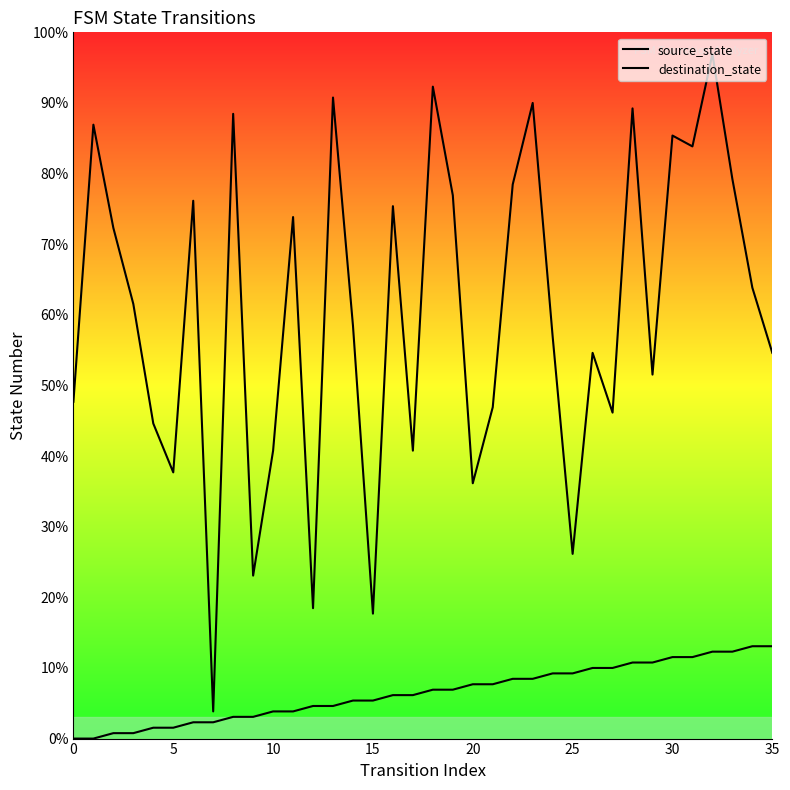

True or false: destination_state and source_state cross at least once.

False